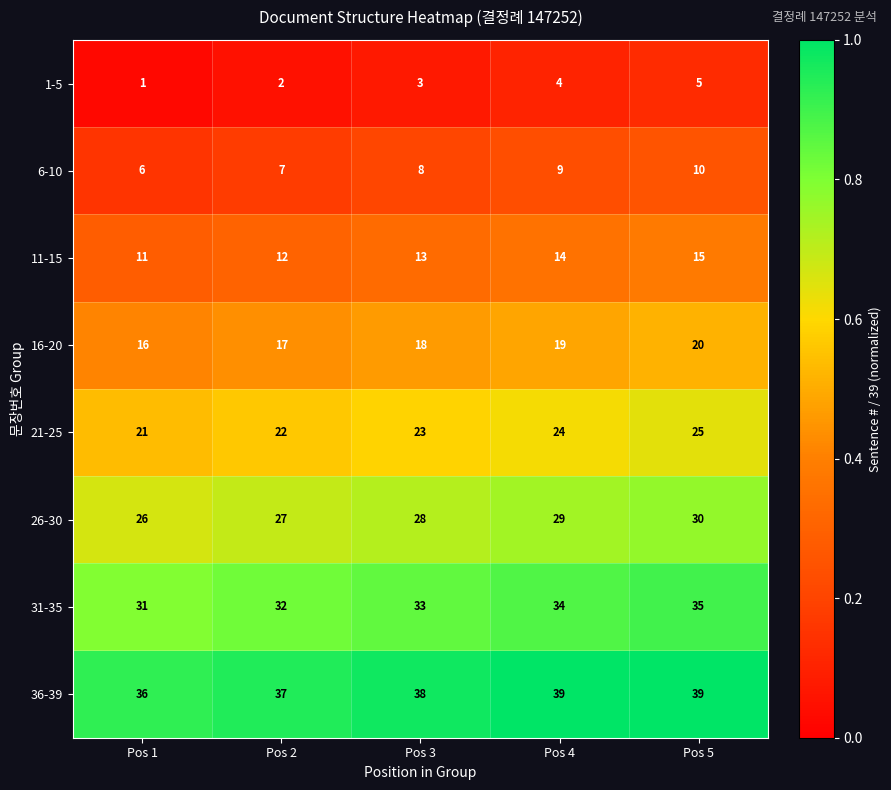

What is the lowest value of the 26-30 series?

26